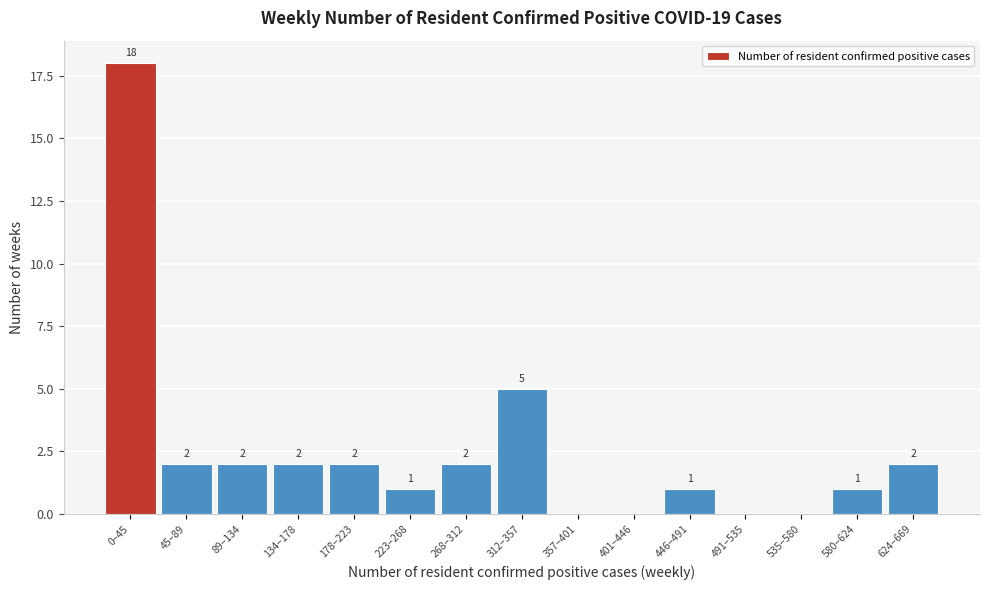

Reading left to right, list all the values displayed in this chart.

0–45=18	45–89=2	89–134=2	134–178=2	178–223=2	223–268=1	268–312=2	312–357=5	357–401=0	401–446=0	446–491=1	491–535=0	535–580=0	580–624=1	624–669=2